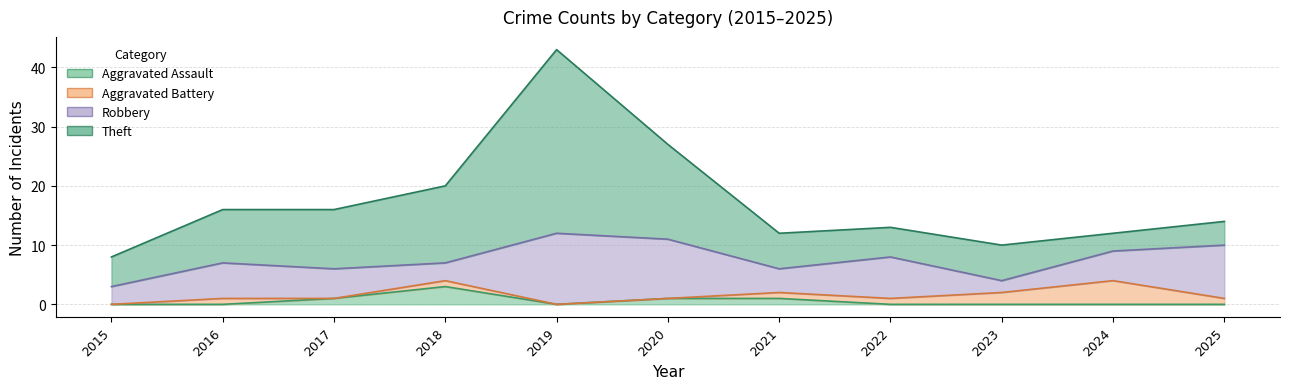

At which label is Theft closest to 17?

2020